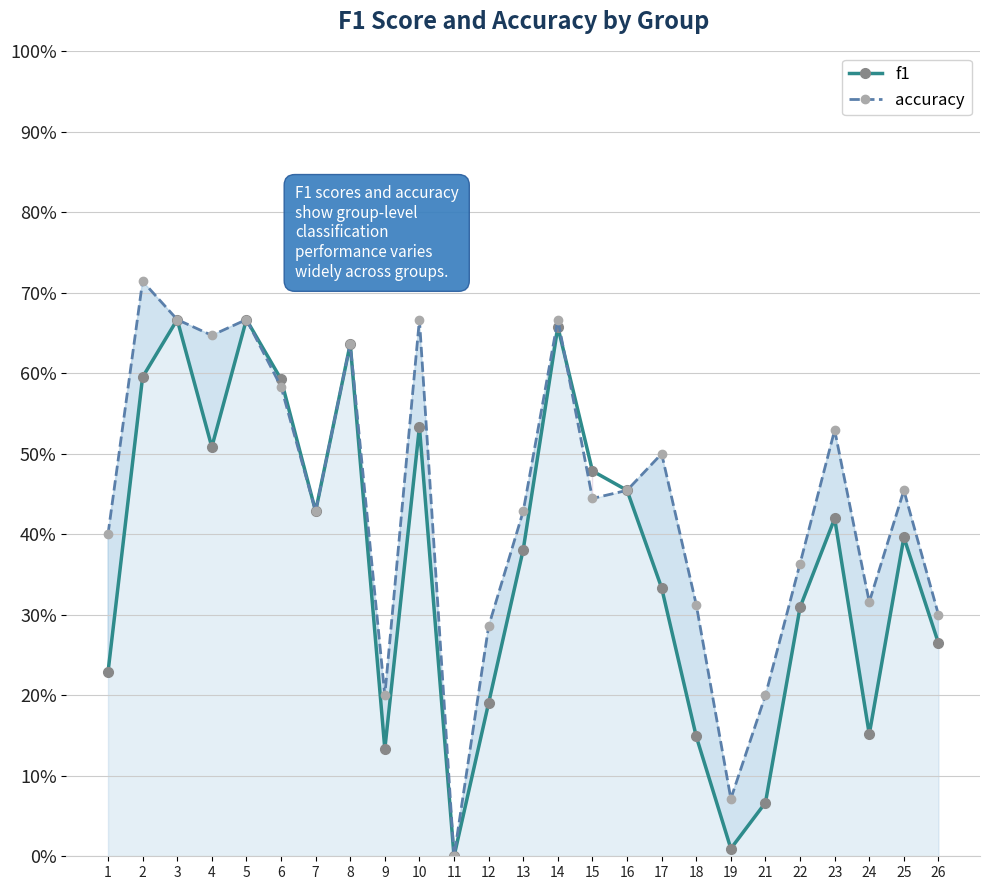

What are all the series names shown in the legend?

f1, accuracy